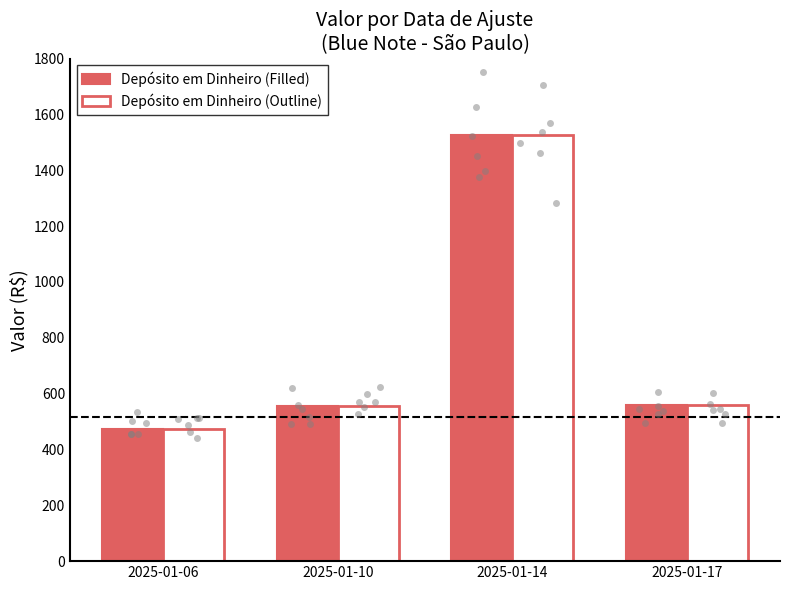

What is the total value across all series at 2025-01-06?

948